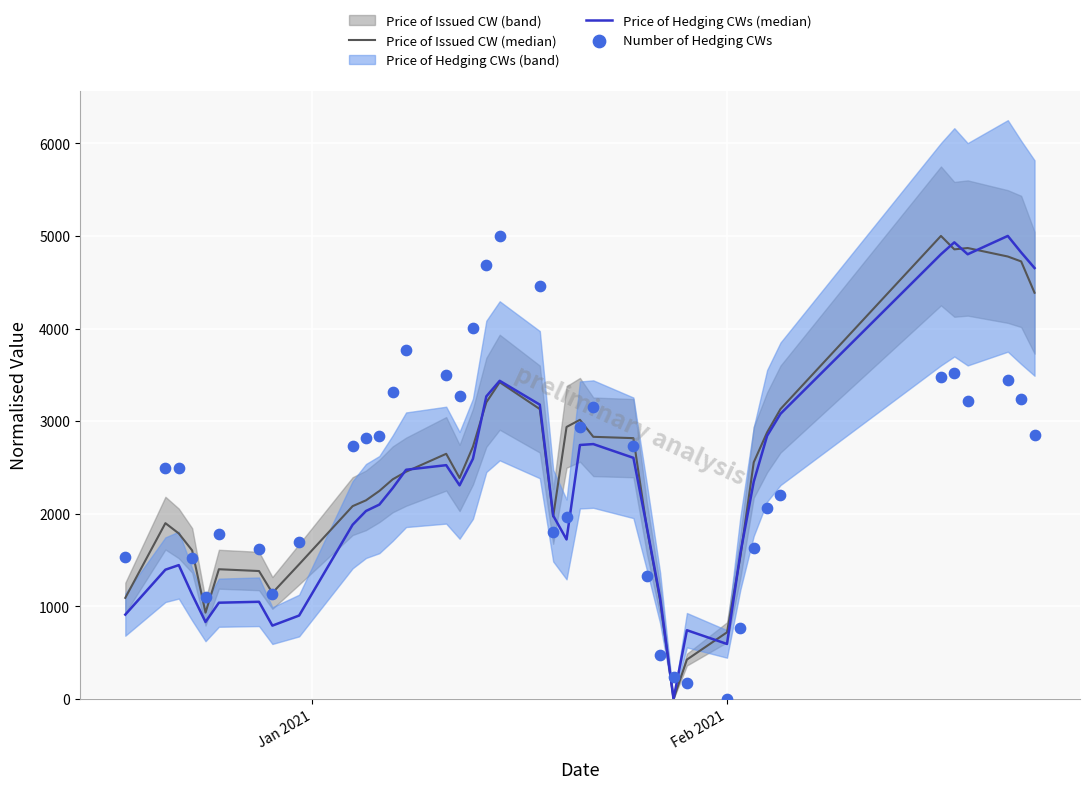

Which series has the widest spread of Y values?

Price of Issued CW (median)